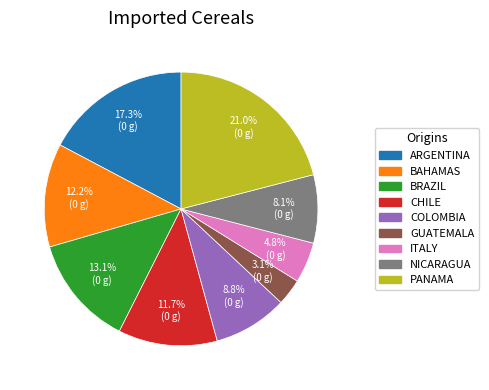

Is there any slice that represents more than half of the pie?

No